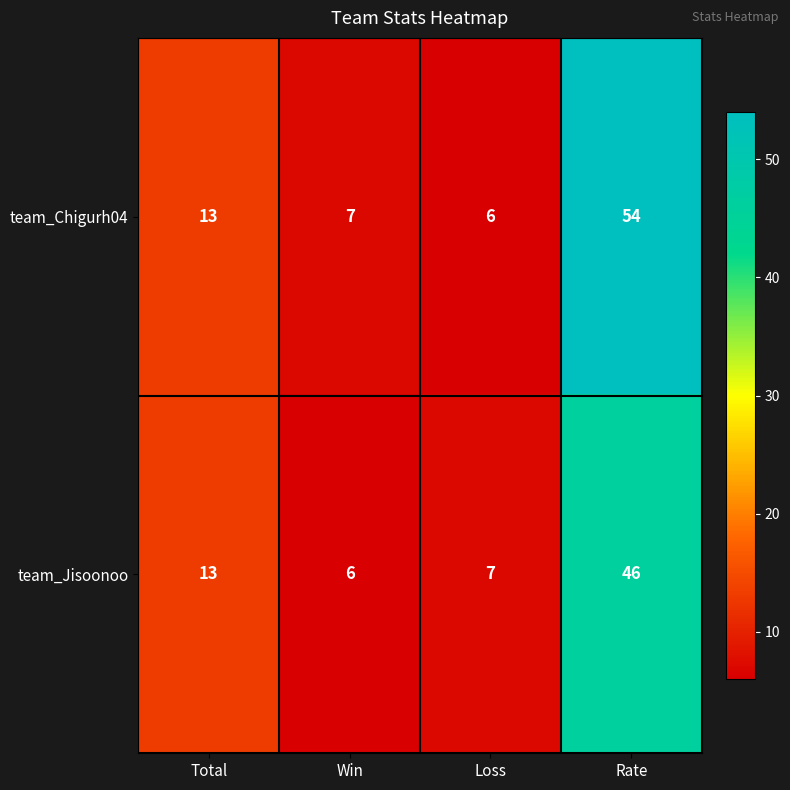

At Win, list the series in order from smallest to largest.

team_Jisoonoo, team_Chigurh04